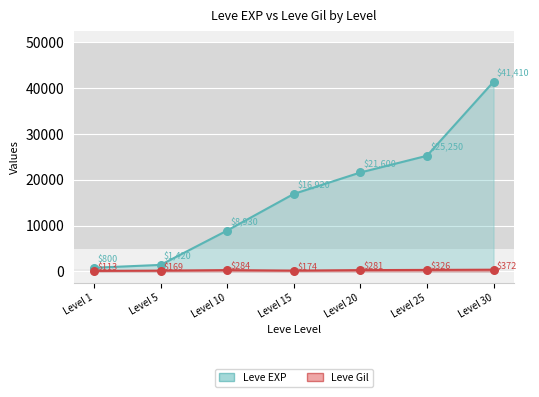

Which series has the largest Y range (max minus min)?

Leve EXP